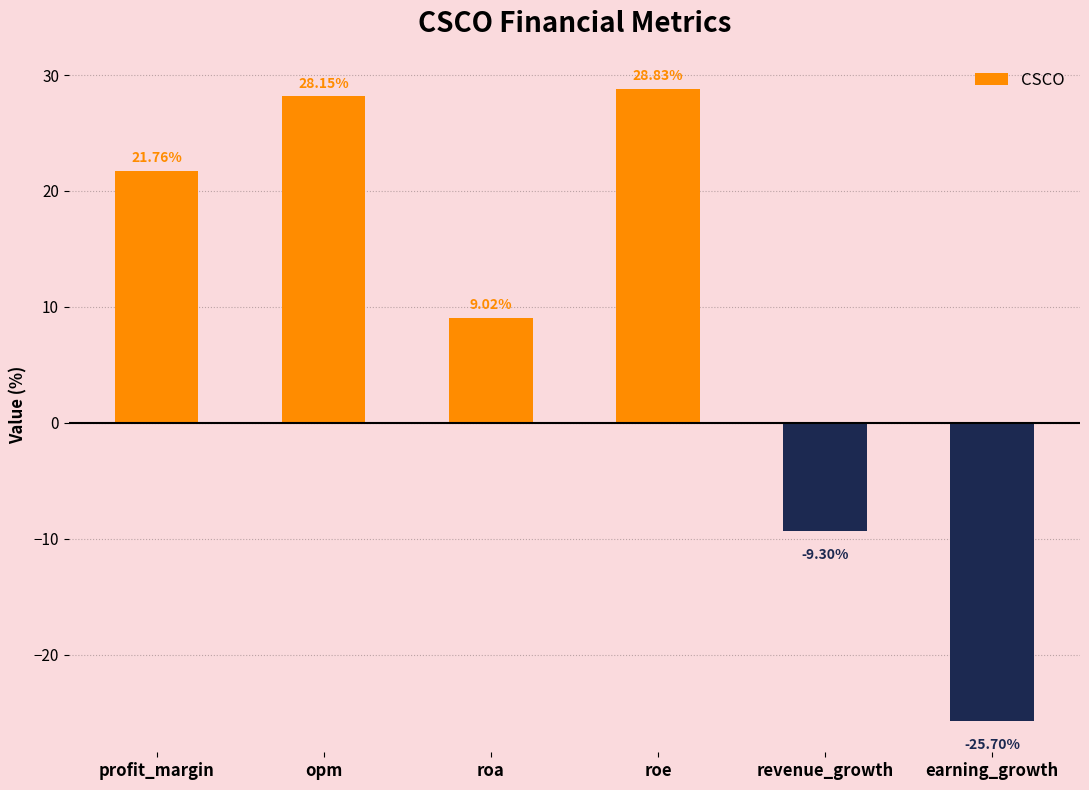

Which label corresponds to the largest value in the chart?

roe